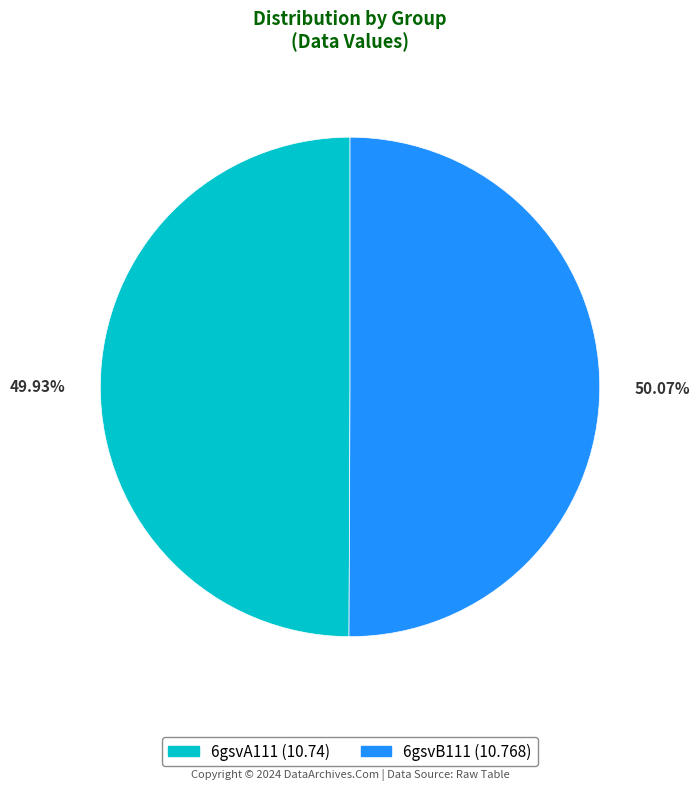

Is there any slice that represents more than half of the pie?

Yes